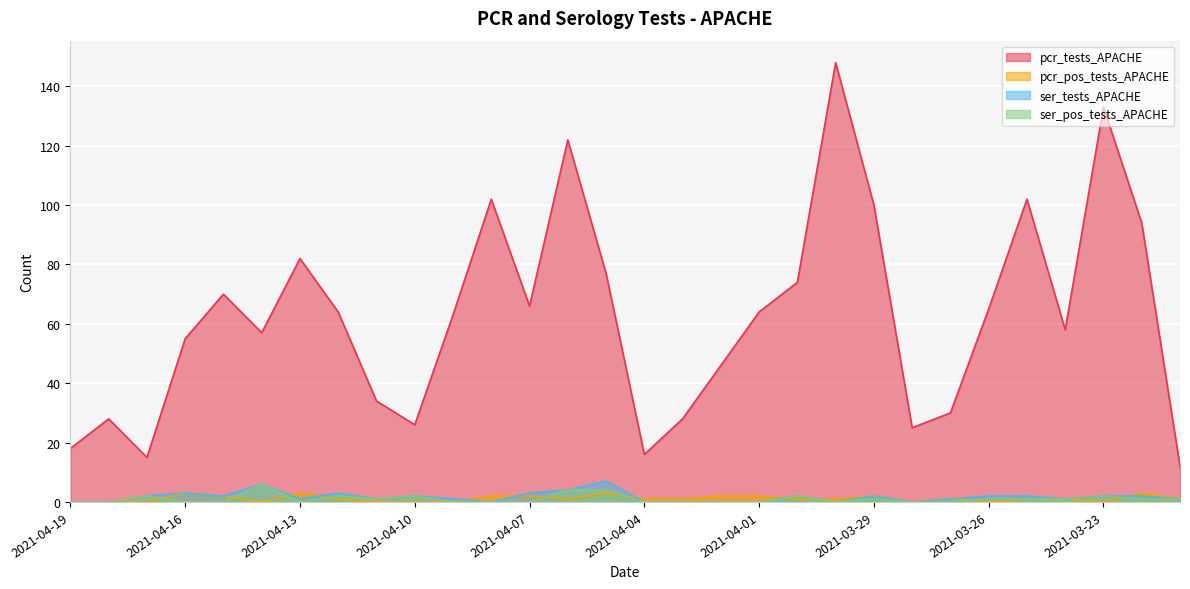

Where is the first local minimum for ser_pos_tests_APACHE?

2021-04-13